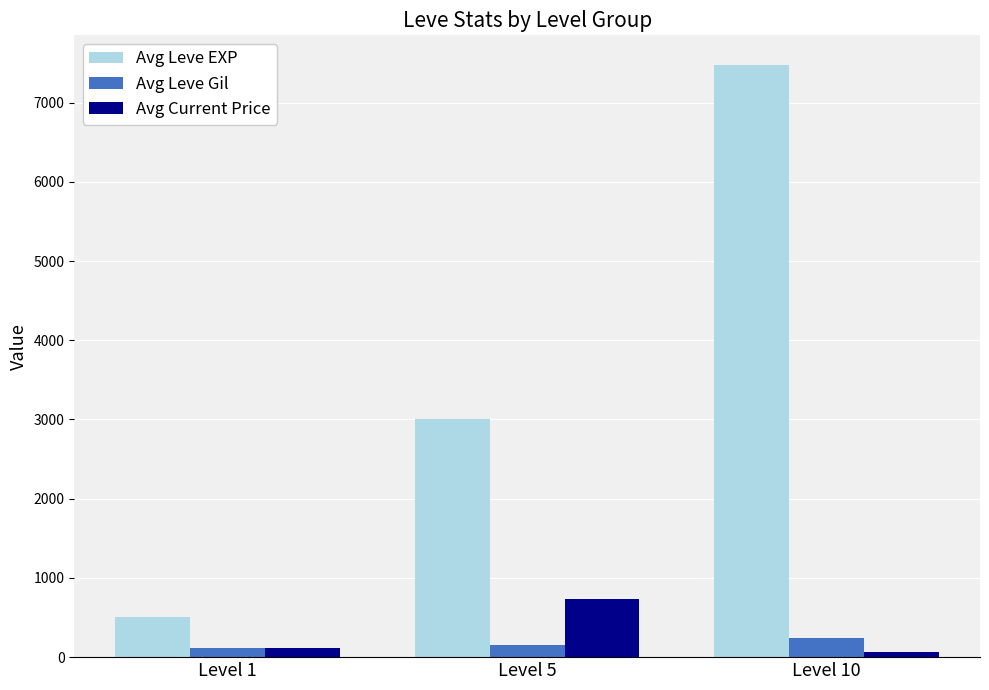

At which label does Avg Current Price reach its peak?

Level 5